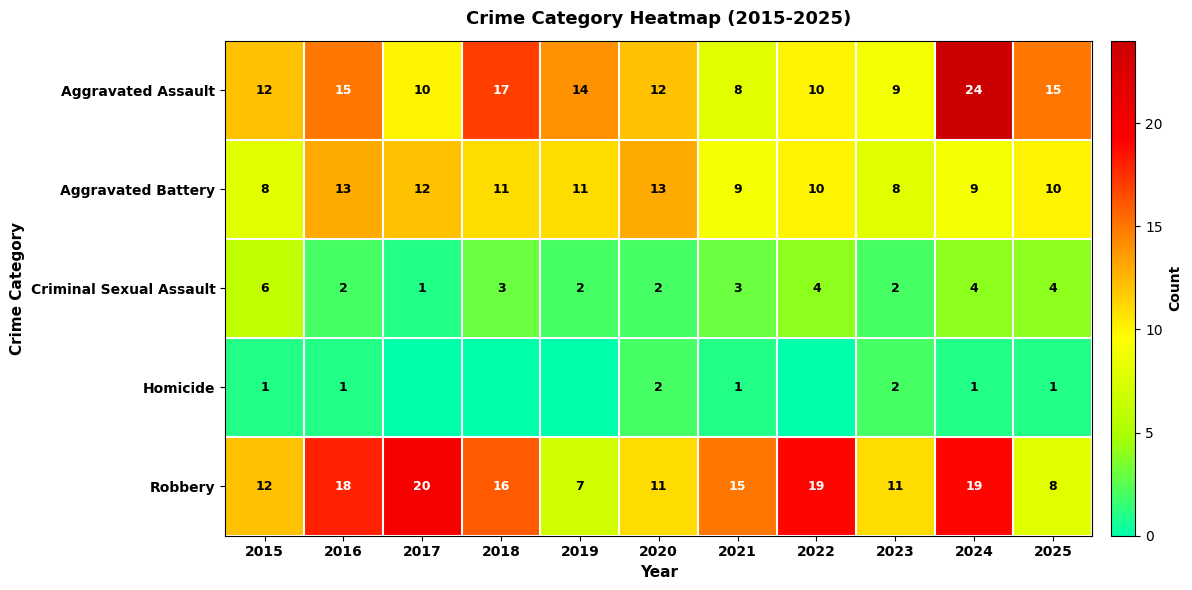

What value does the Aggravated Battery series have at 2022?

10